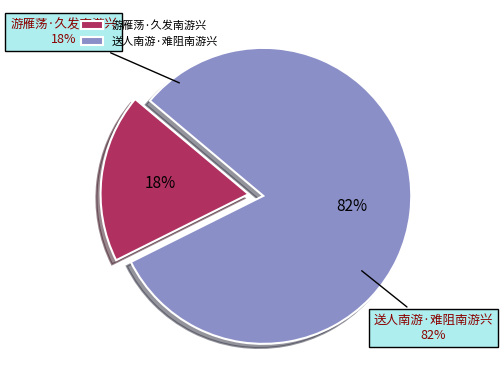

True or false: 送人南游·难阻南游兴 accounts for 82% of the total.

True